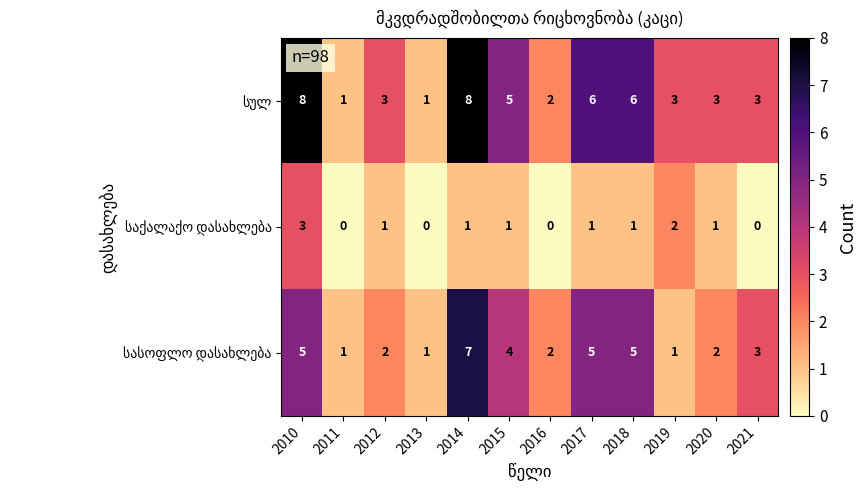

What is the maximum value shown in the chart?

8